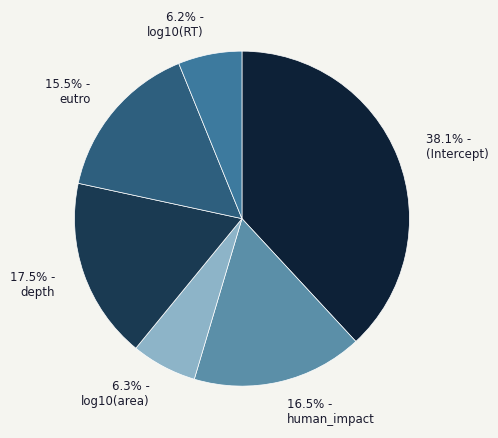

Does any single category account for the majority?

No